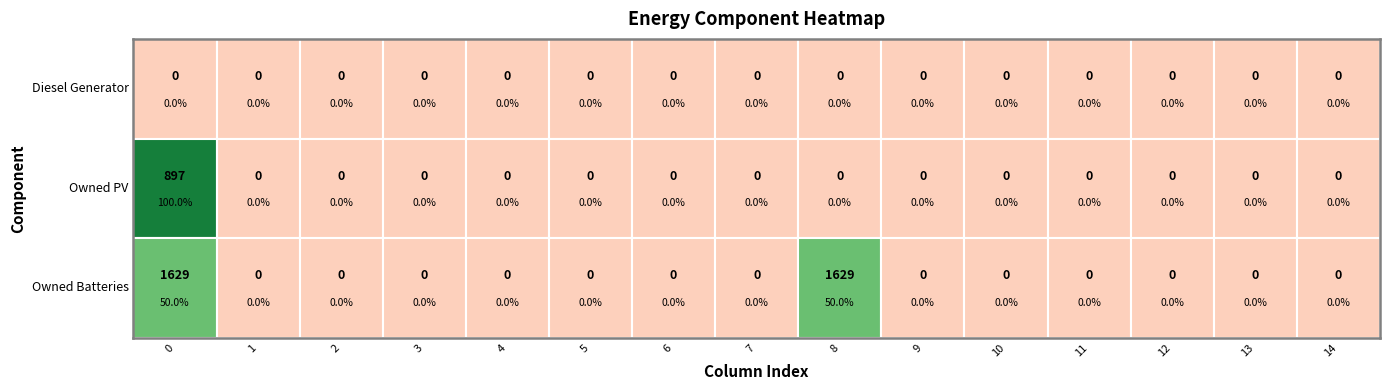

At how many categories does at least one series exceed 1152?

2